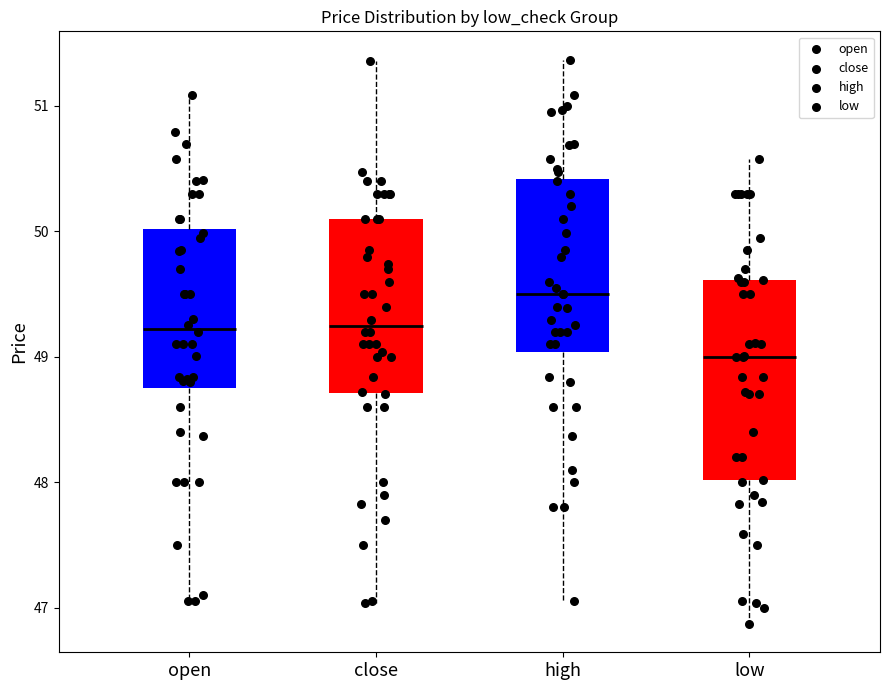

Which box has the highest median line?

high